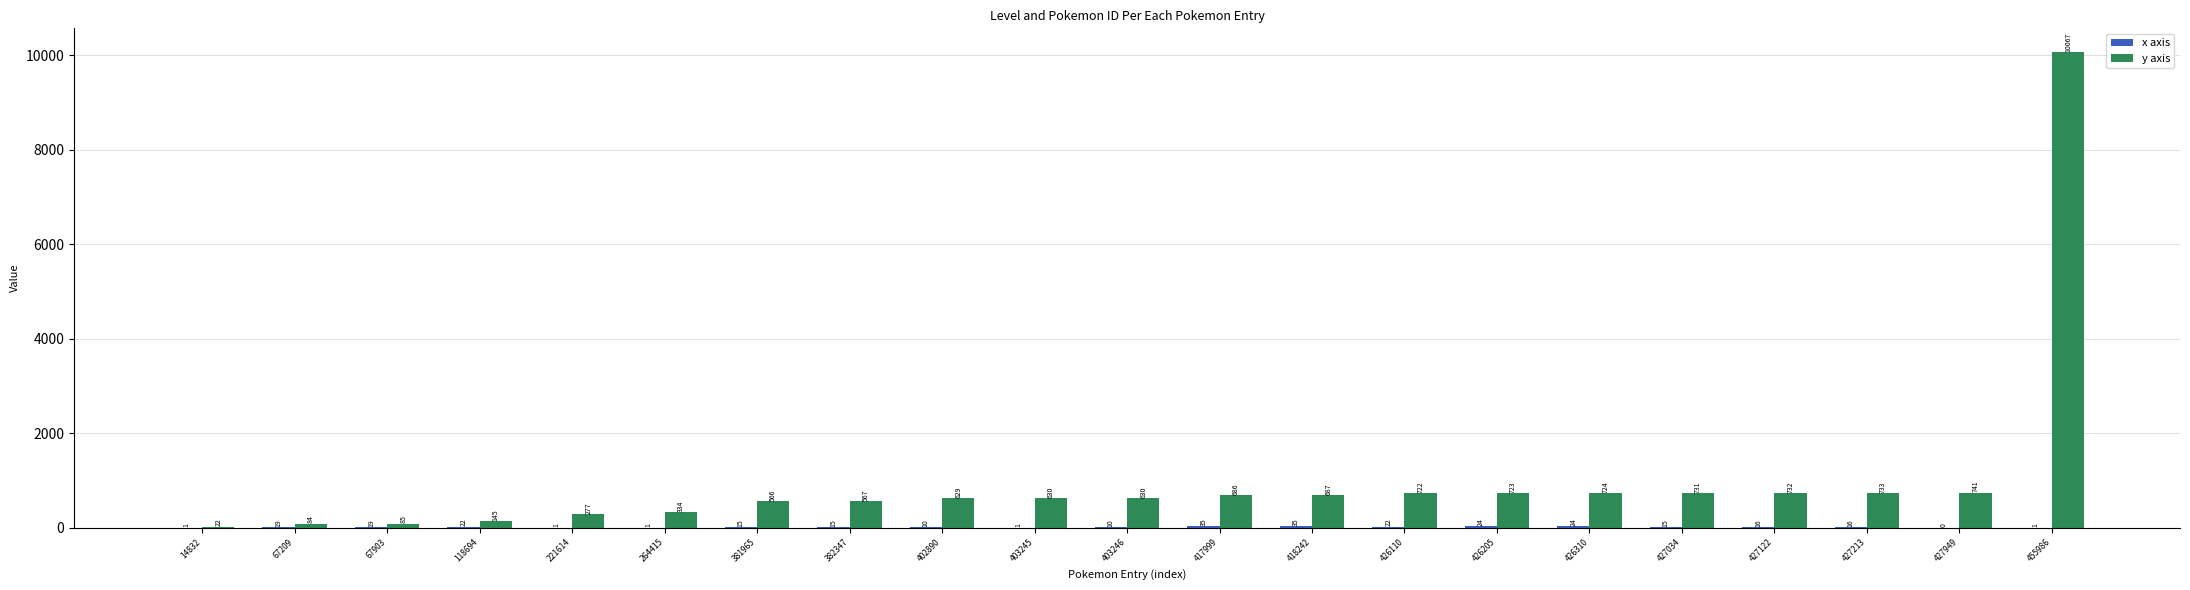

Which series has the widest spread of values?

y axis